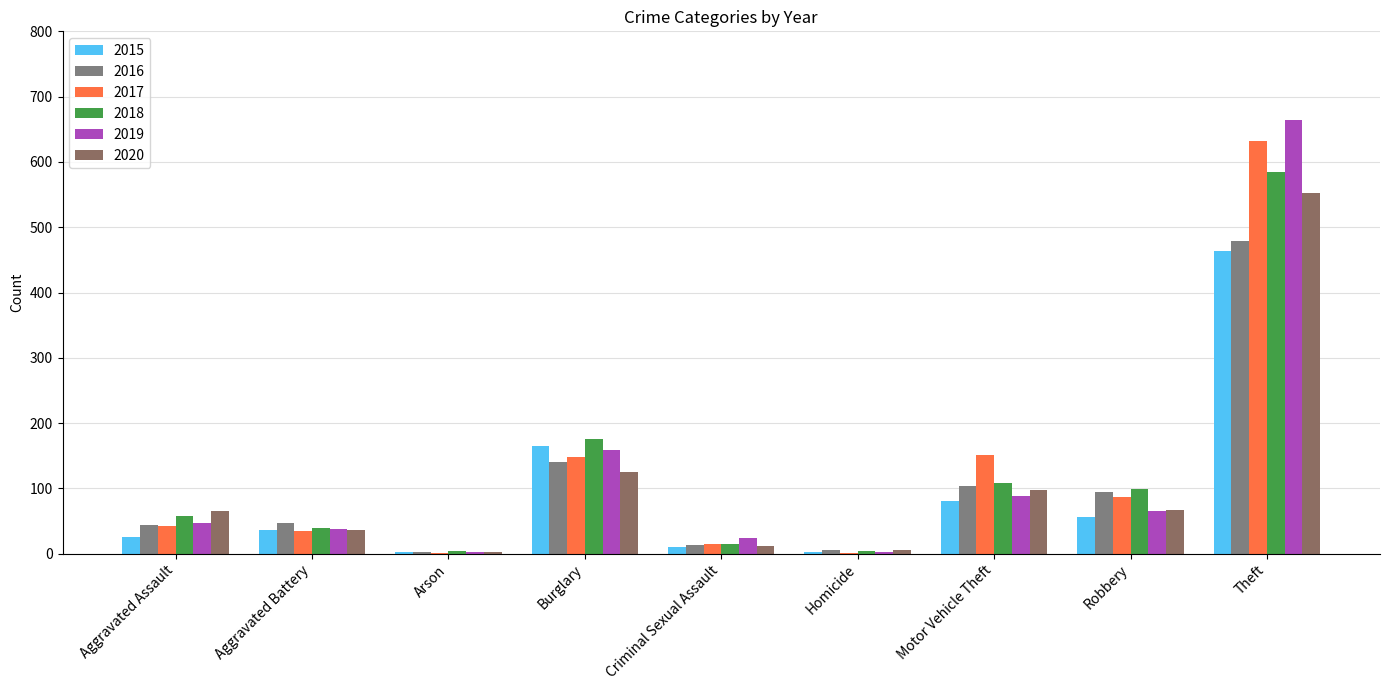

How many groups of bars are there?

9